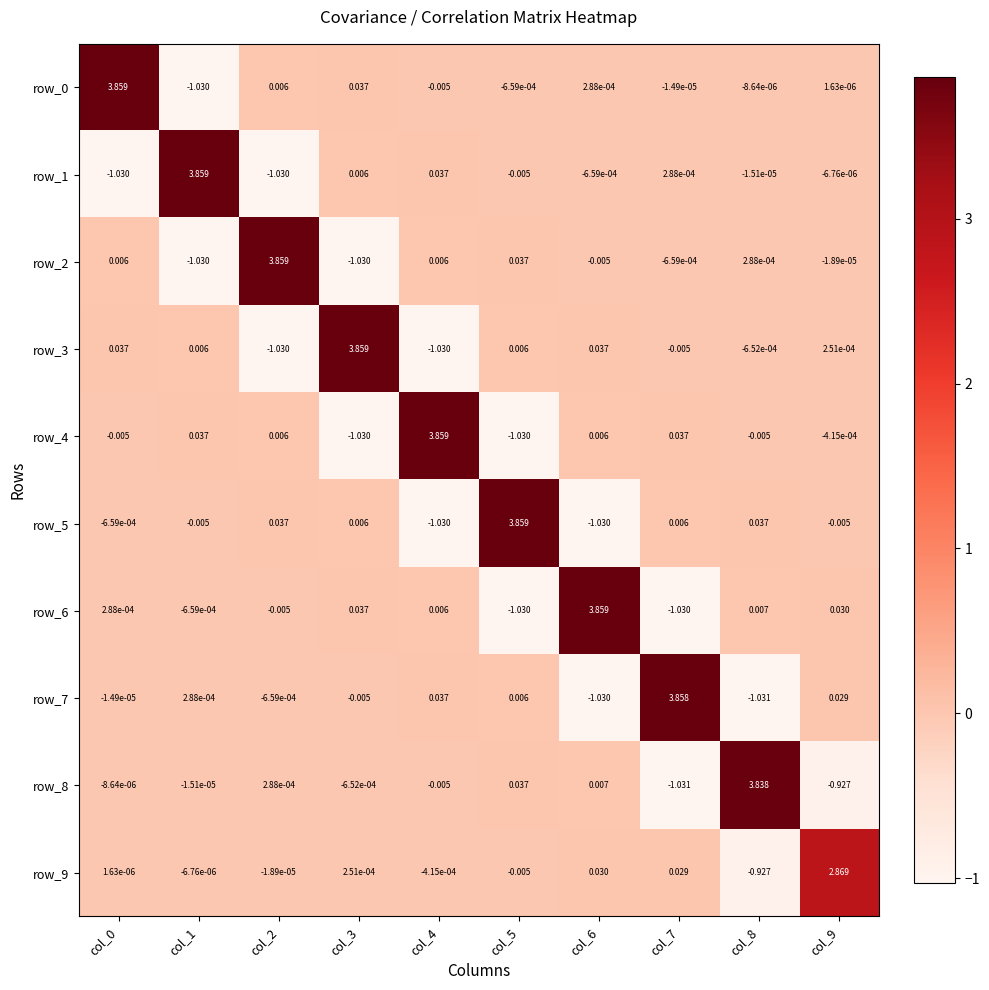

How many data points in row_6 are above 0?

6